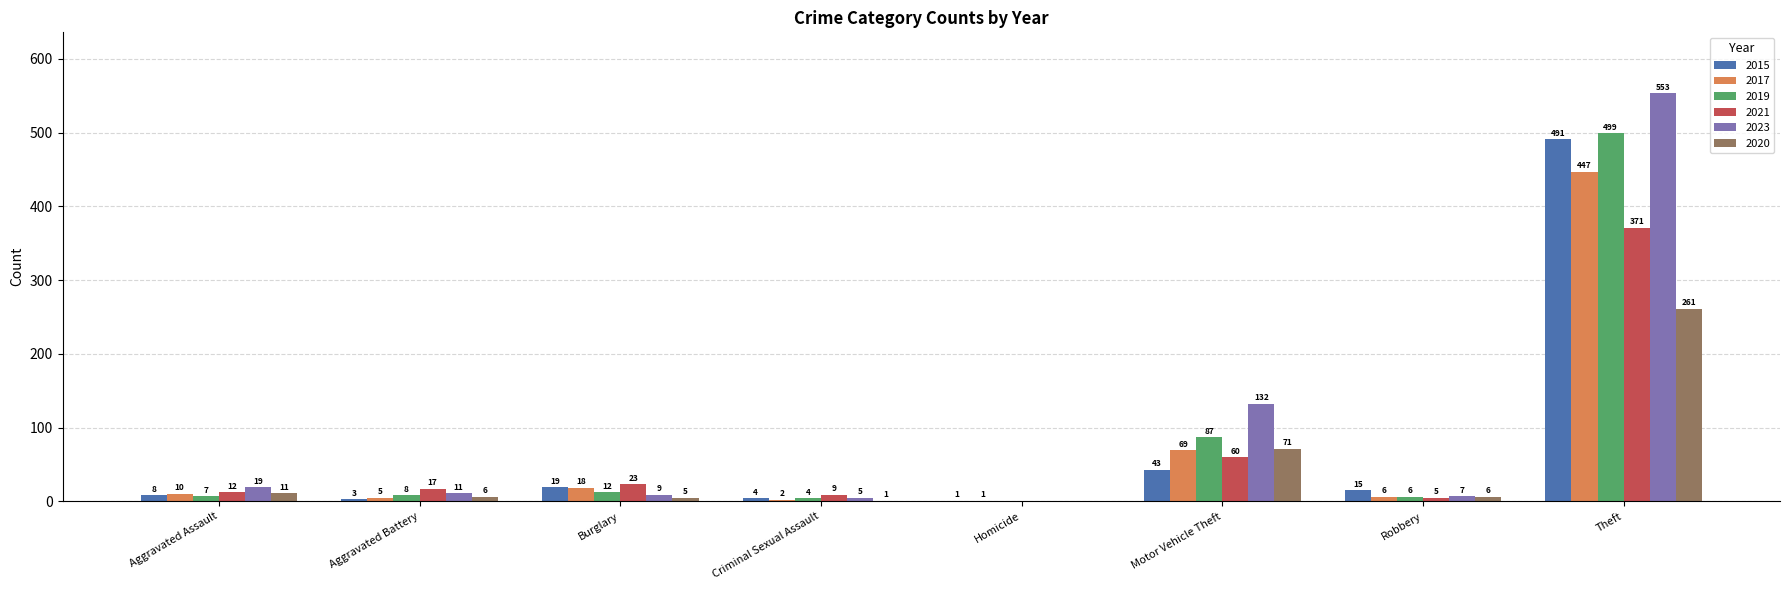

Reading right to left, extract all data points from this chart.

2015: 491	15	43	1	4	19	3	8
2017: 447	6	69	1	2	18	5	10
2019: 499	6	87	0	4	12	8	7
2021: 371	5	60	0	9	23	17	12
2023: 553	7	132	0	5	9	11	19
2020: 261	6	71	0	1	5	6	11